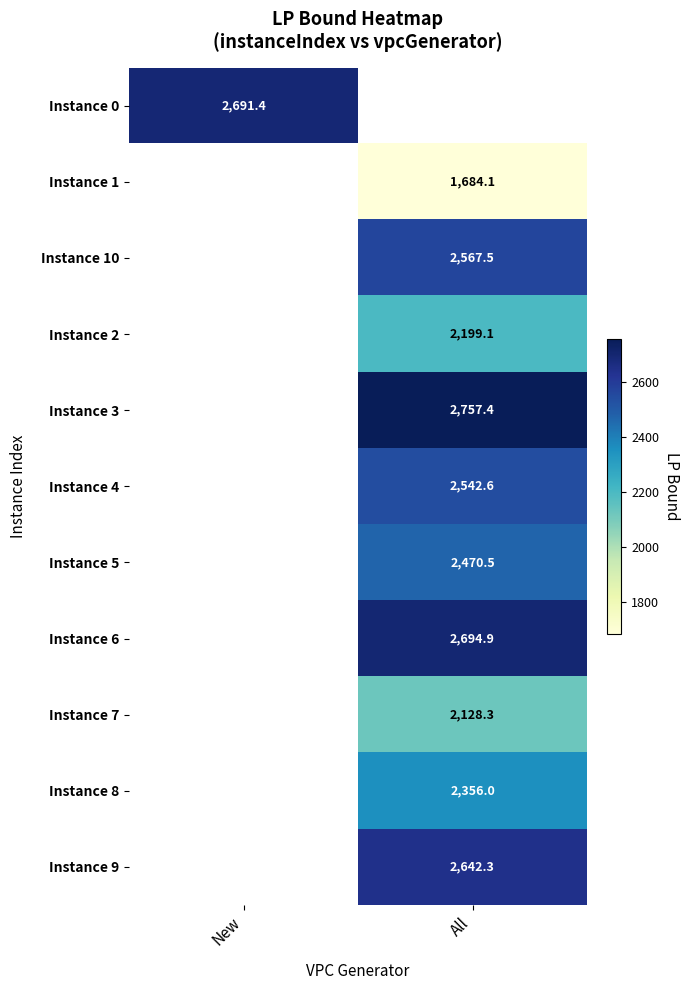

Between All and New, which is larger?

New